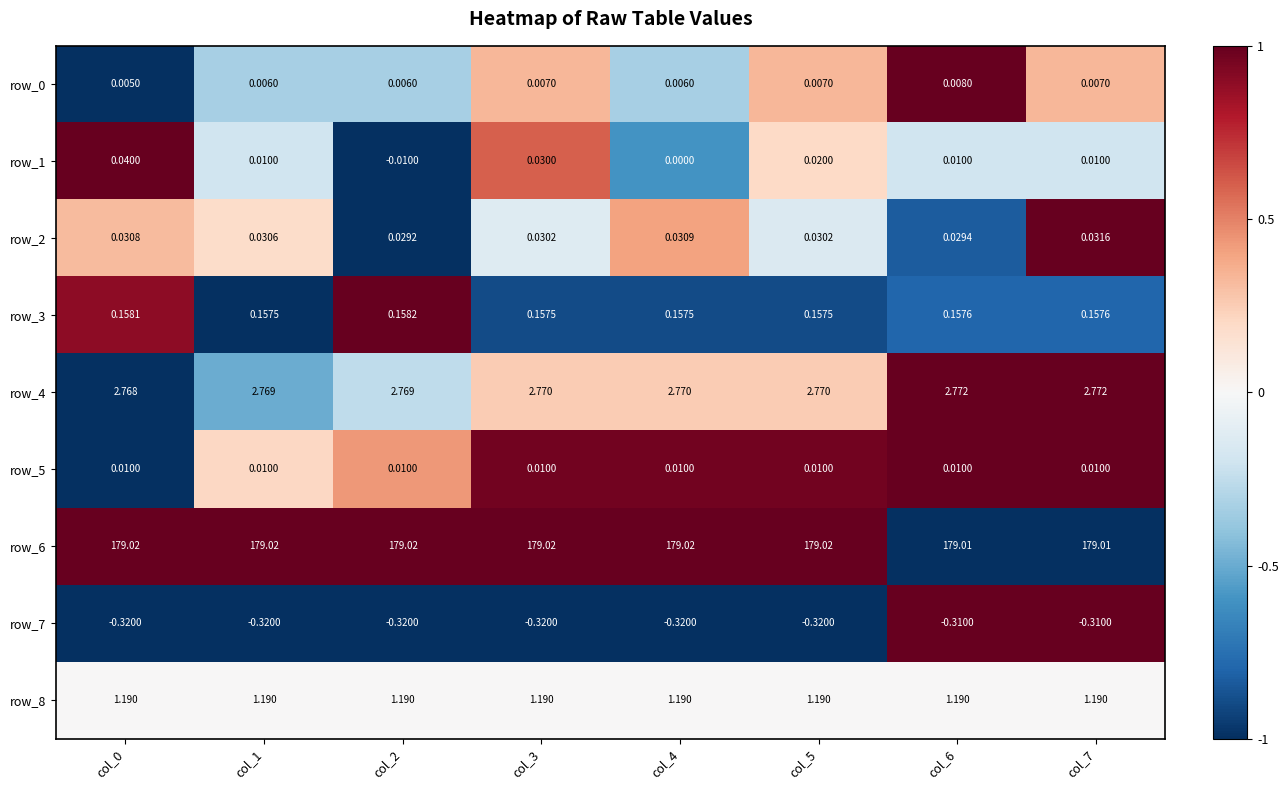

Is the value of row_2 at col_6 greater than the value of row_1 at col_1?

Yes